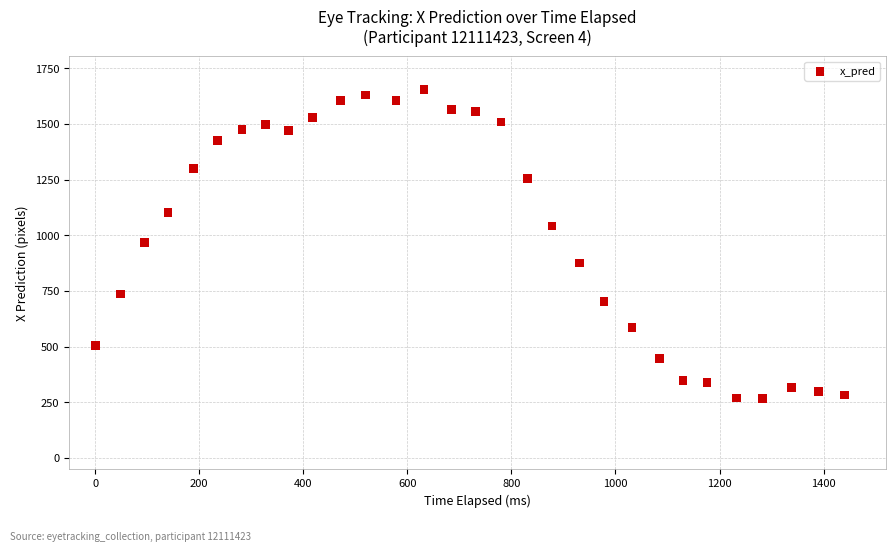

What is the range of Y values (max minus min)?

1386.8